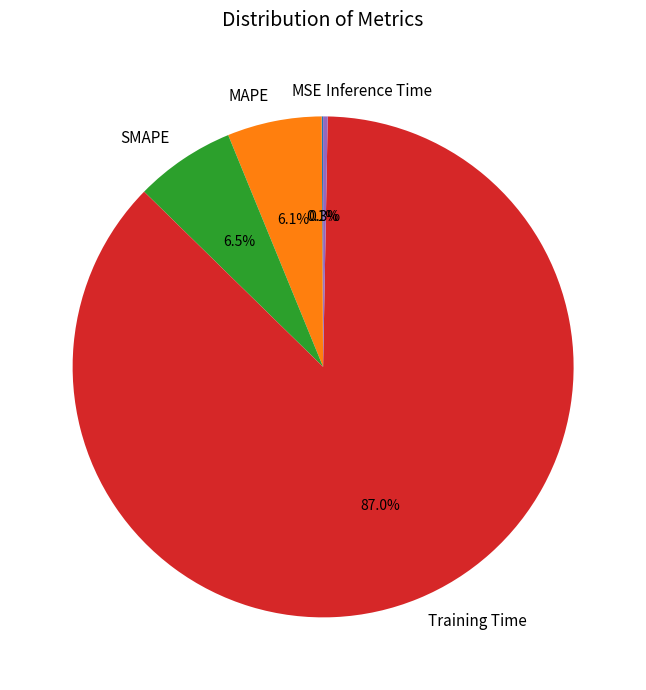

Is there a majority slice in this chart?

Yes